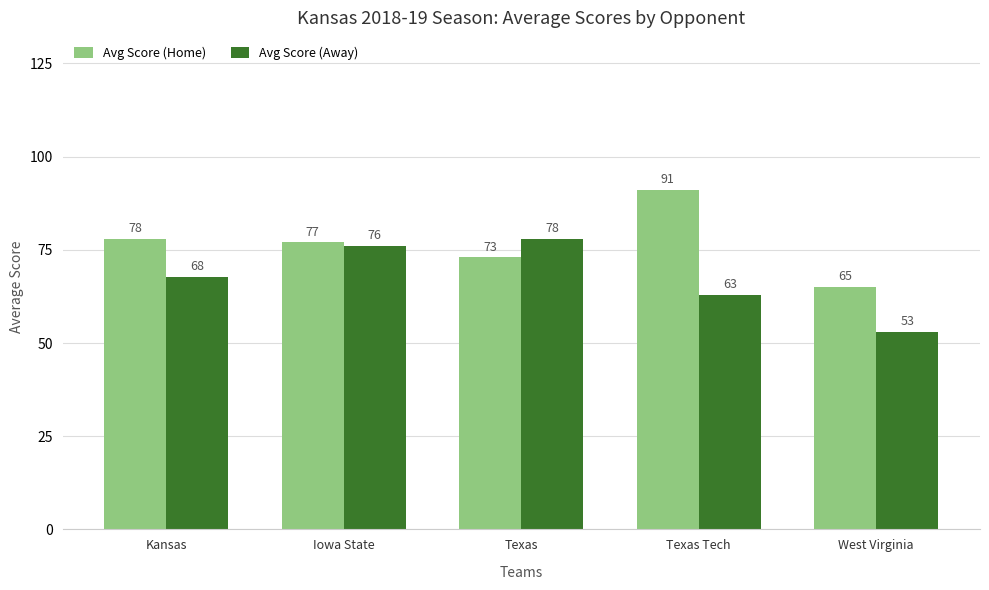

What are all the series names shown in the legend?

Avg Score (Home), Avg Score (Away)